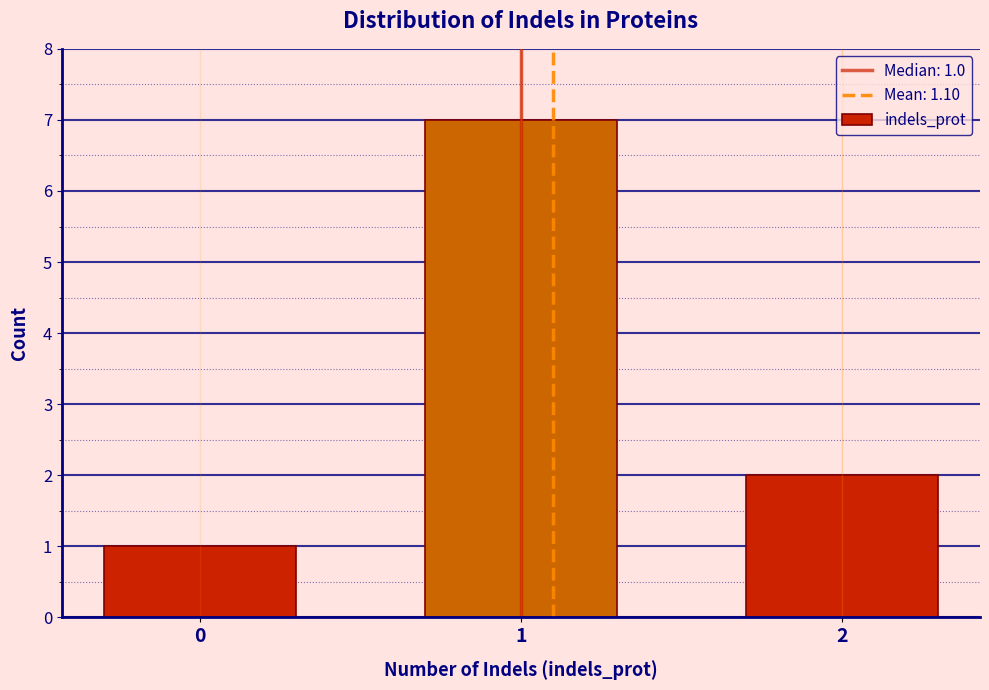

Reading left to right, transcribe all the data shown in this chart.

1	7	2